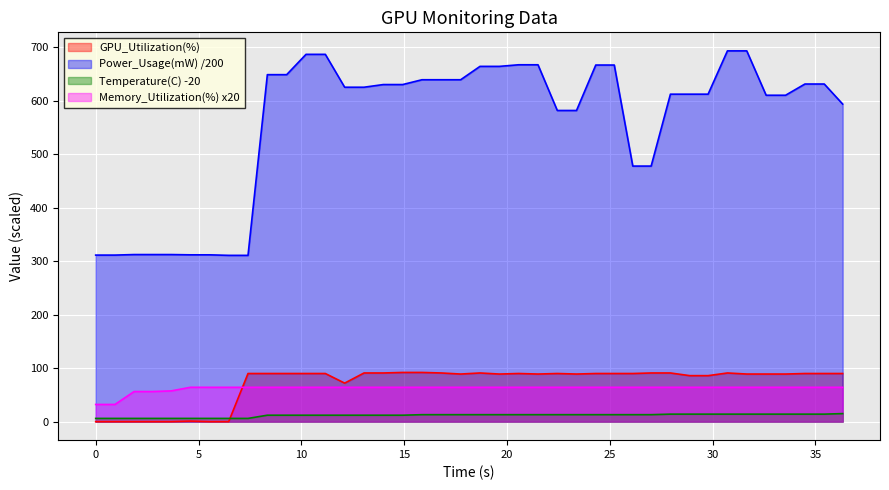

True or false: Temperature(C) and Power_Usage(mW) cross at least once.

False